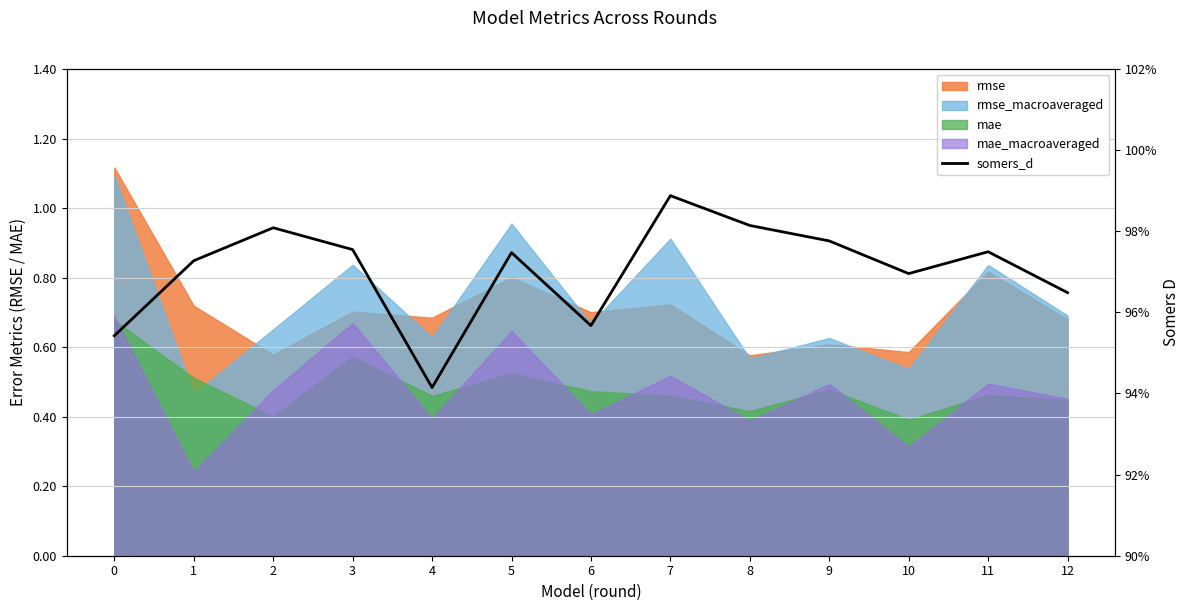

Reading left to right, transcribe all the data shown in this chart.

1.0	1.0	1.0	1.0	0.9	1.0	1.0	1.0	1.0	1.0	1.0	1.0	1.0